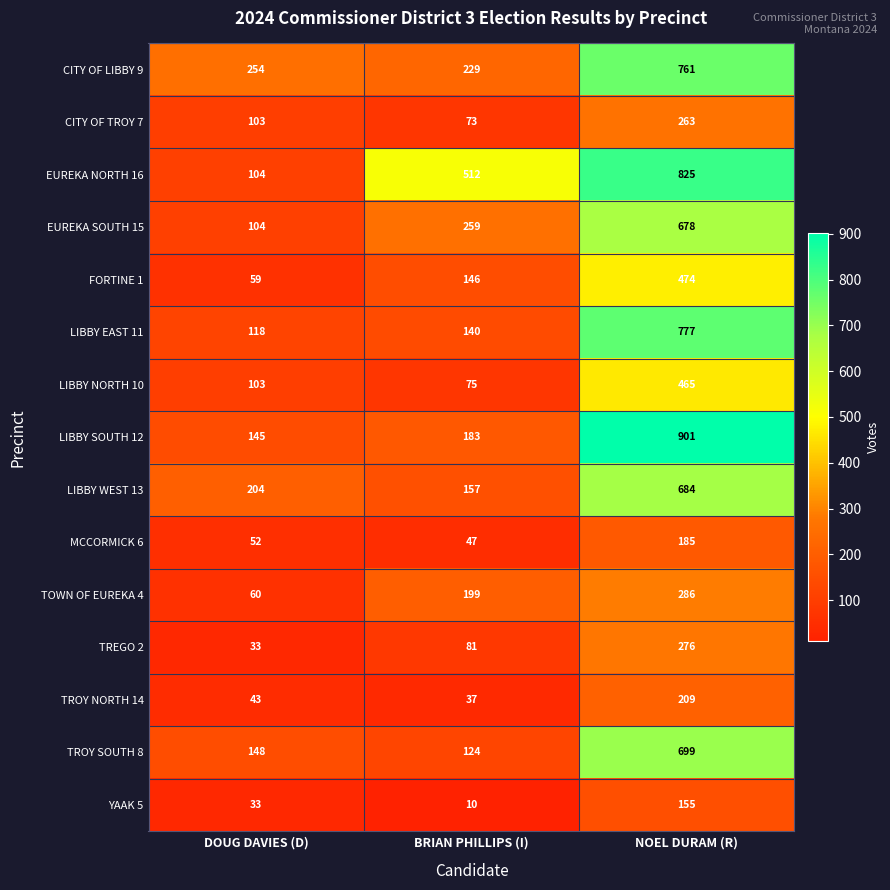

The value of MCCORMICK 6 at NOEL DURAM (R) is 303. True or false?

False